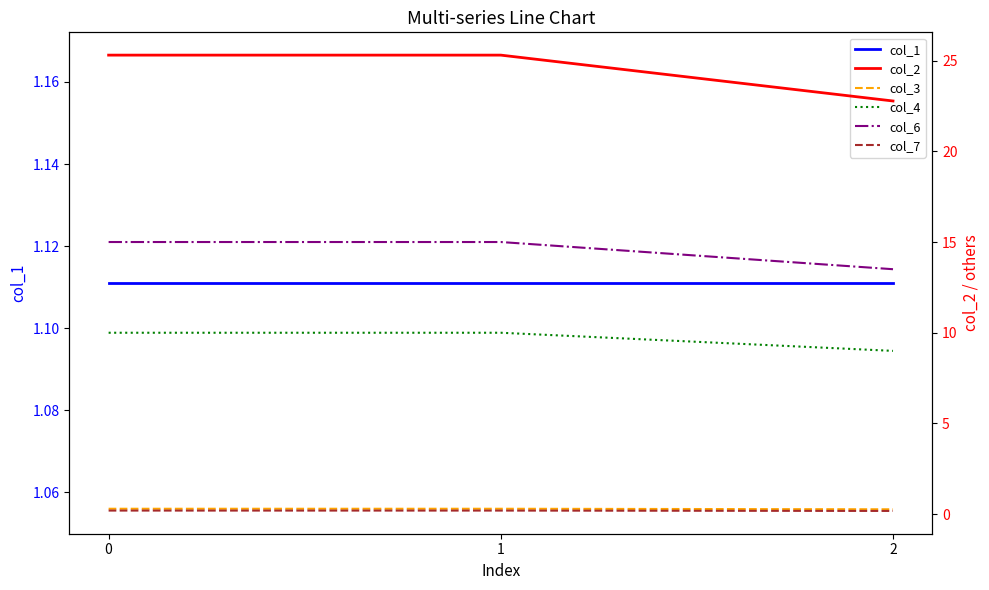

What are all the series names shown in the legend?

col_1, col_2, col_3, col_4, col_6, col_7